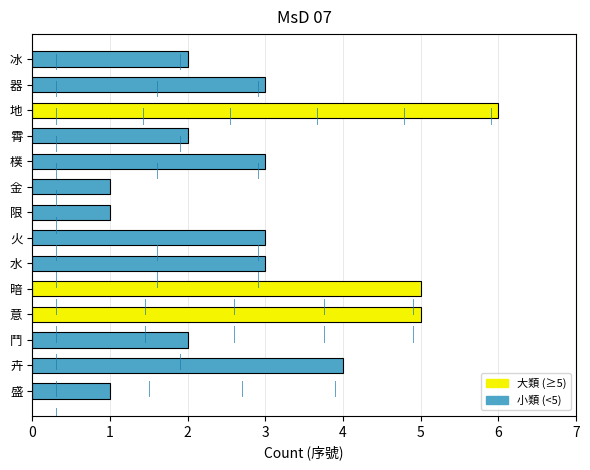

Are the bars horizontal?

Yes